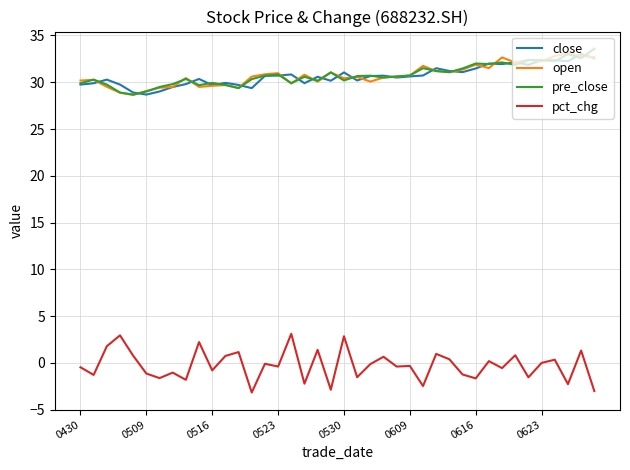

What is the lowest value of the close series?

28.7